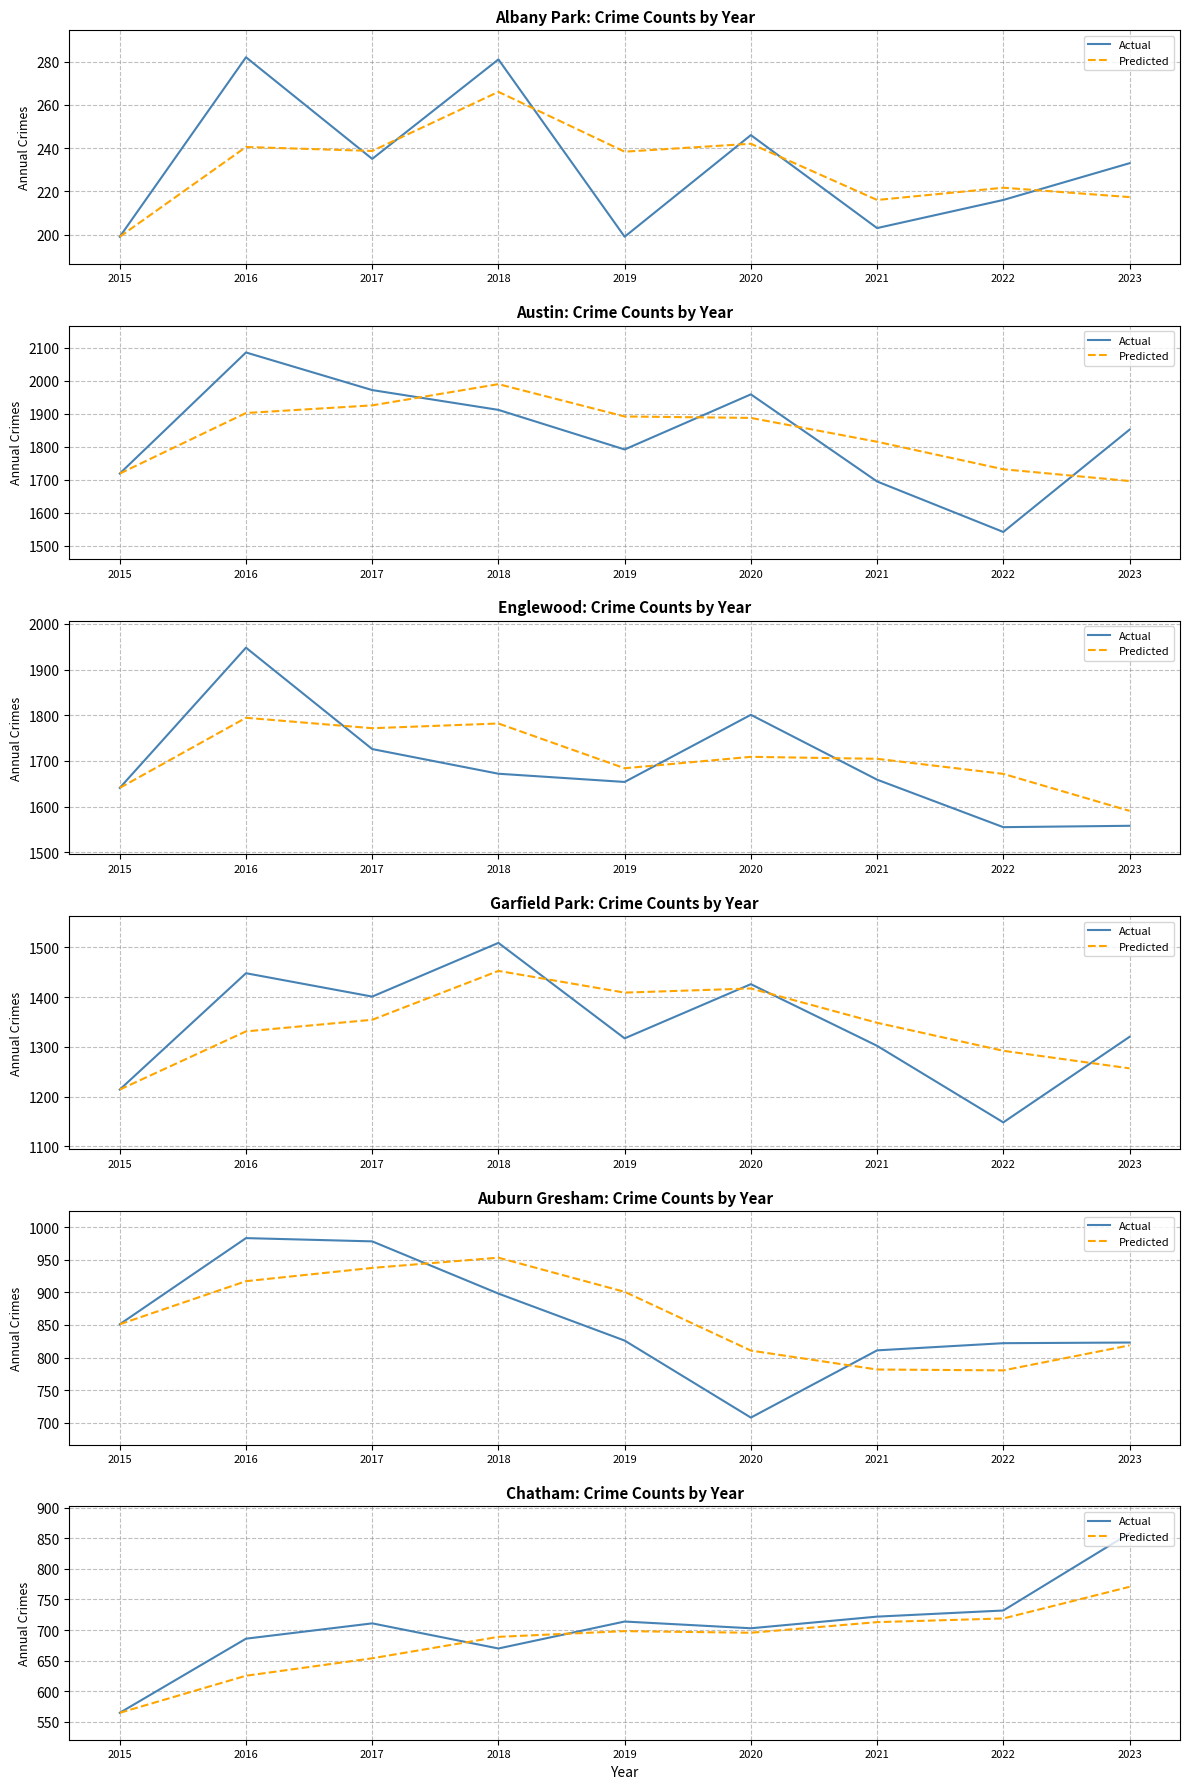

In Actual, how many points are higher than both neighbors (excluding endpoints)?

2